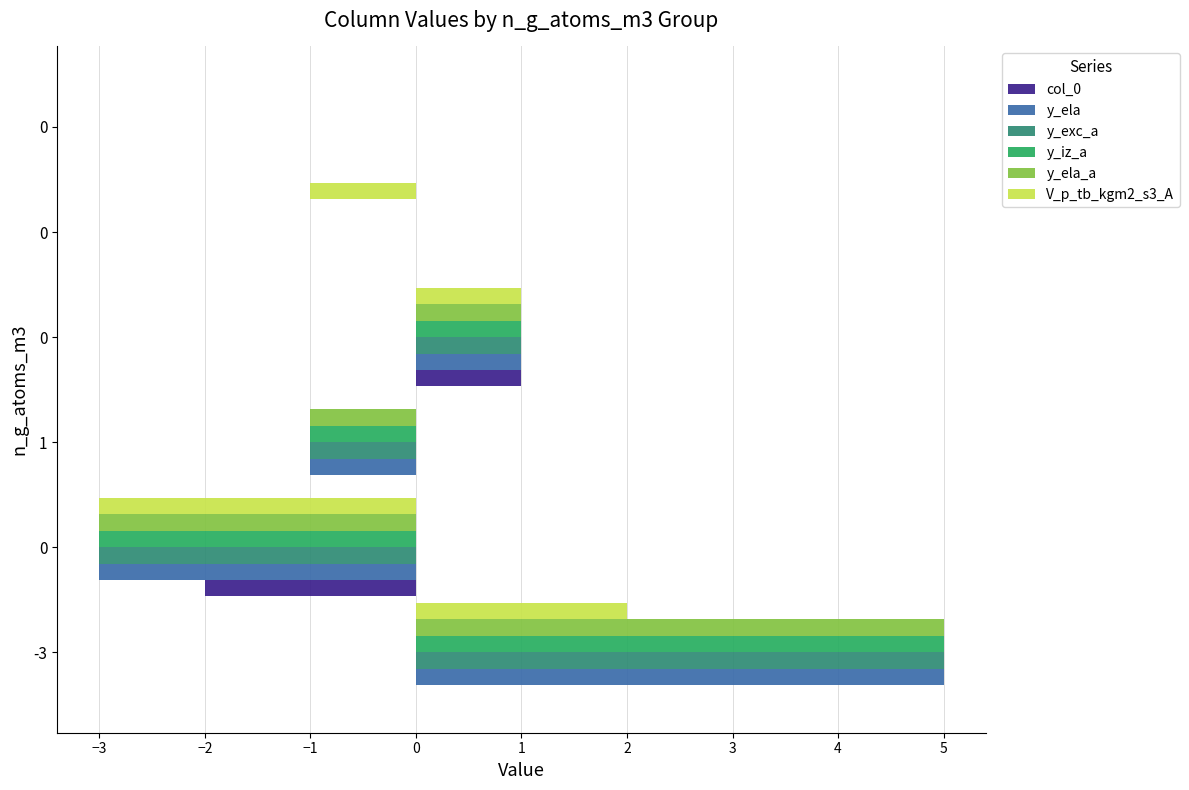

What is the total value across all series at 0?

-1